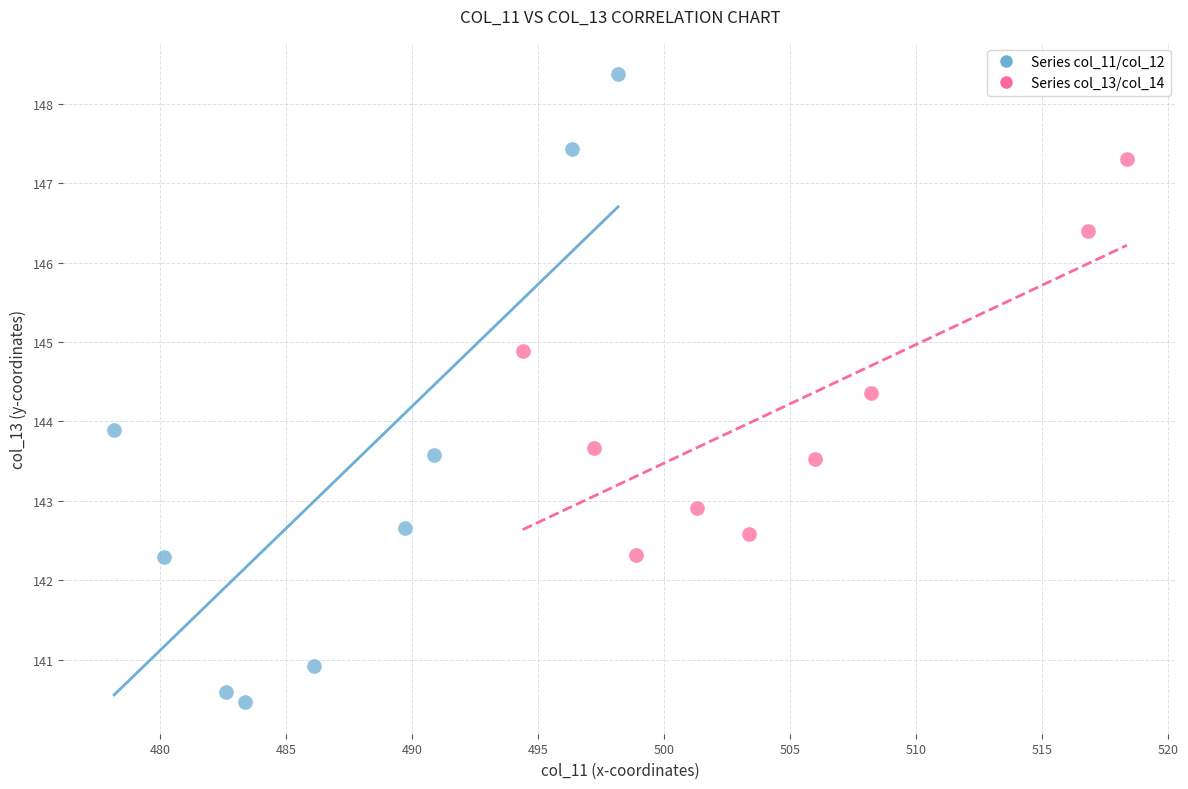

Which series reaches the maximum Y coordinate?

Series col_11/col_12